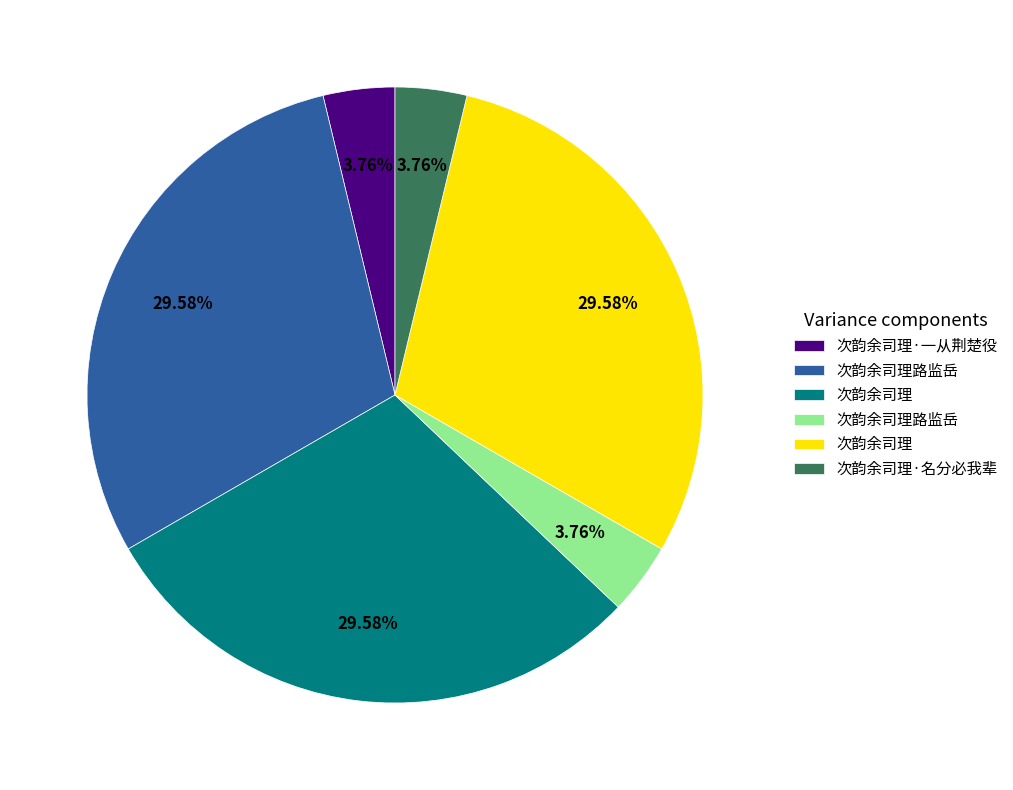

Is there a majority slice in this chart?

No